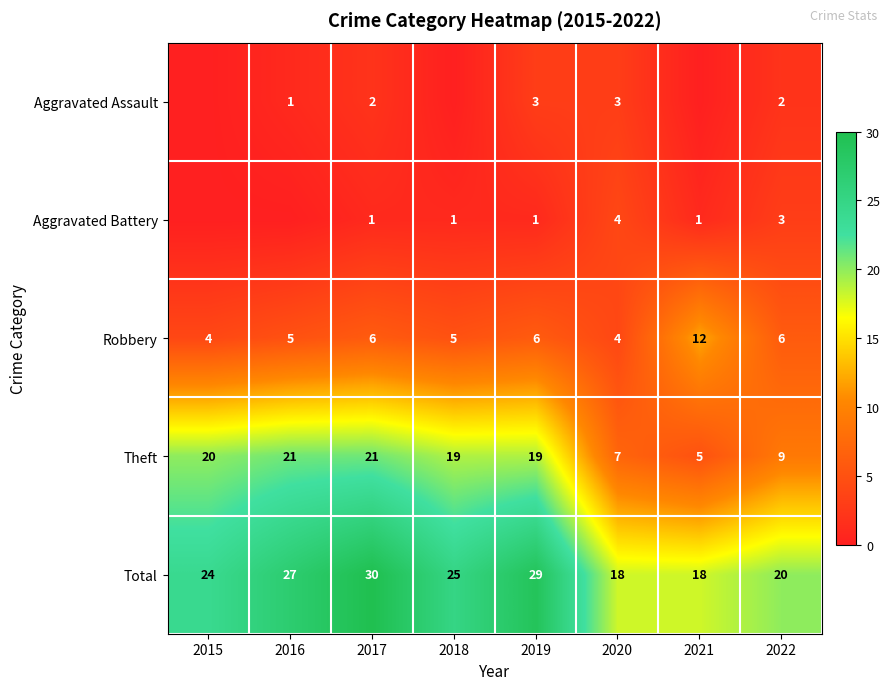

How many series are shown in this chart?

5